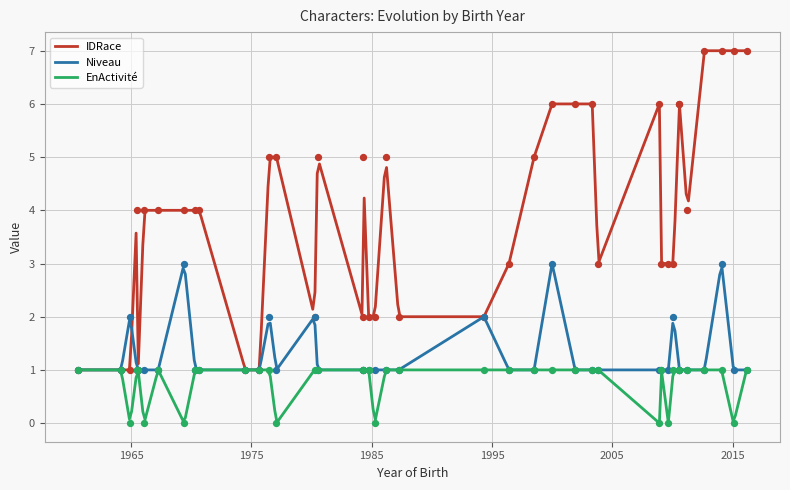

Which series has the largest total across all categories?

IDRace